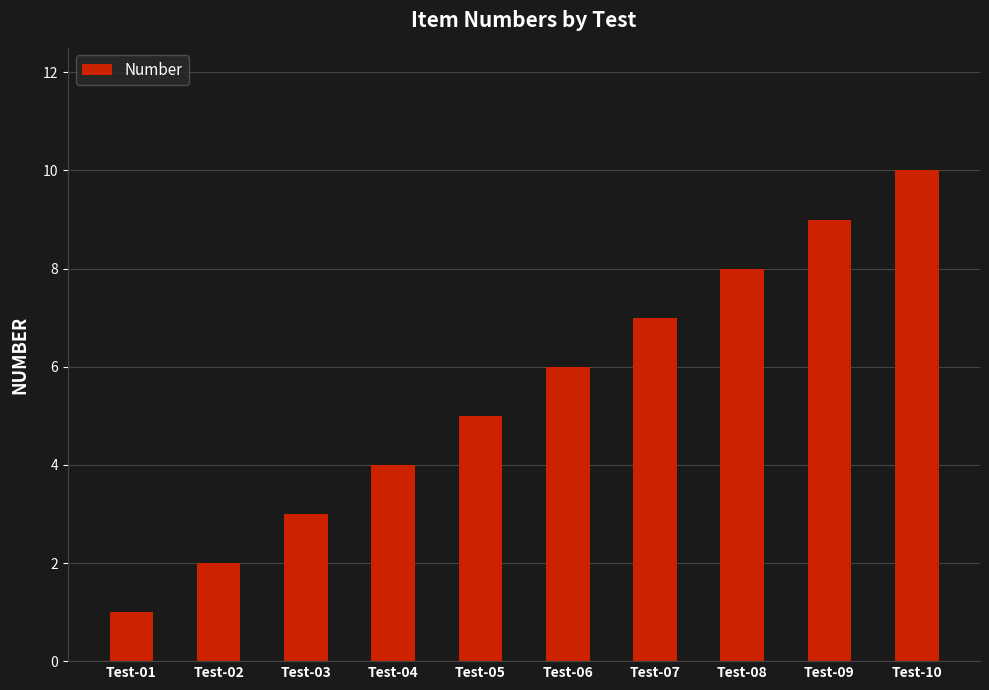

Is it true that the value at Test-07 is 12?

False